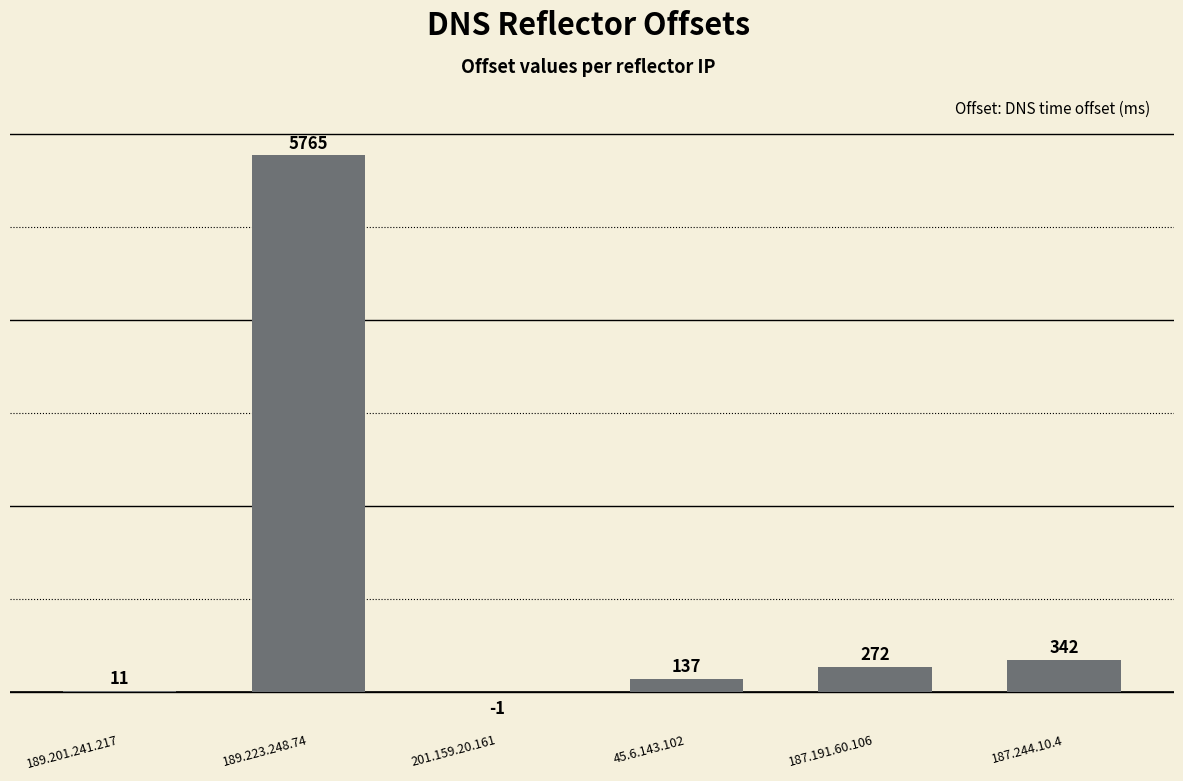

Where does the data first go above 272?

189.223.248.74